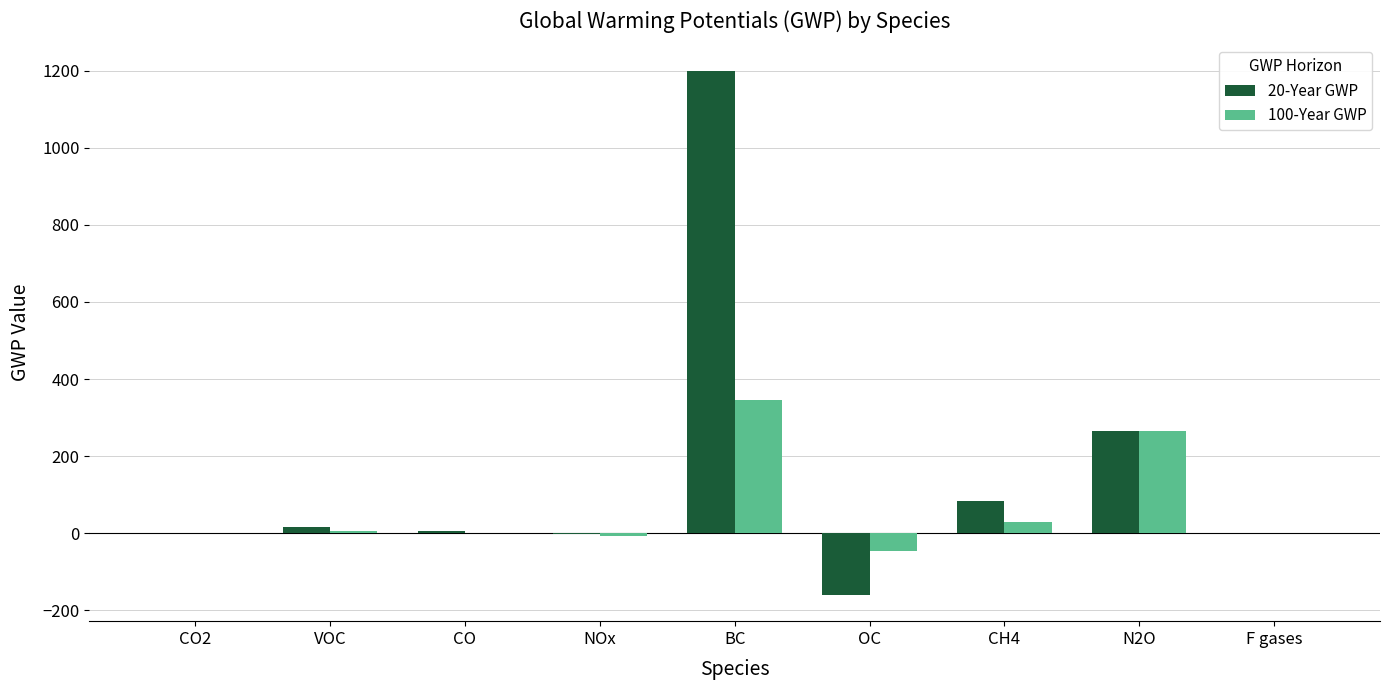

How many series are shown in this chart?

2